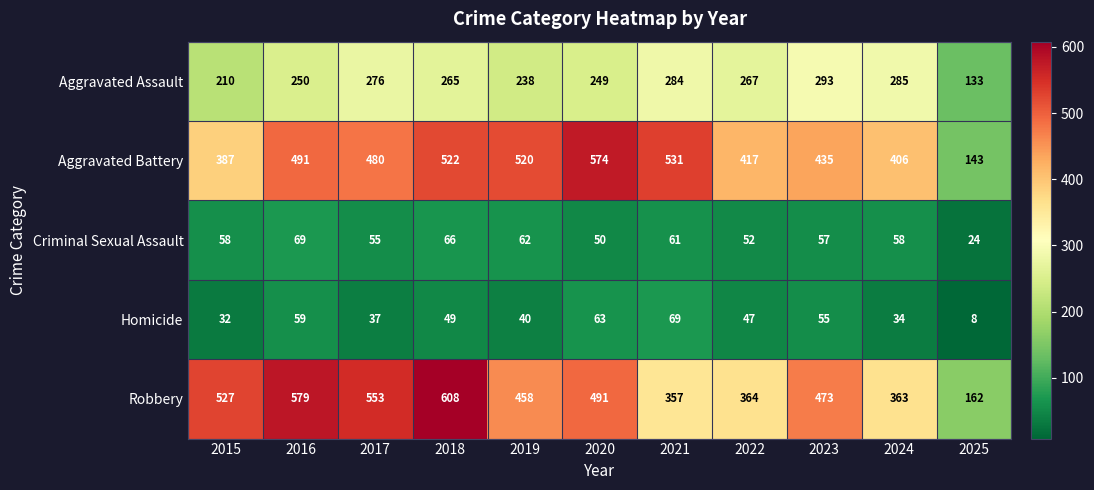

What is the total value across all series at 2022?

1147